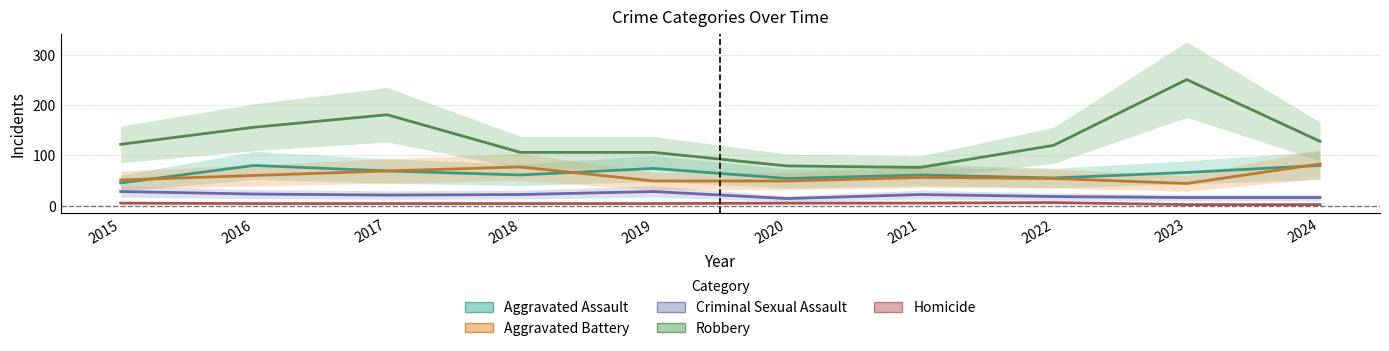

How many Homicide values are between 4 and 5?

7